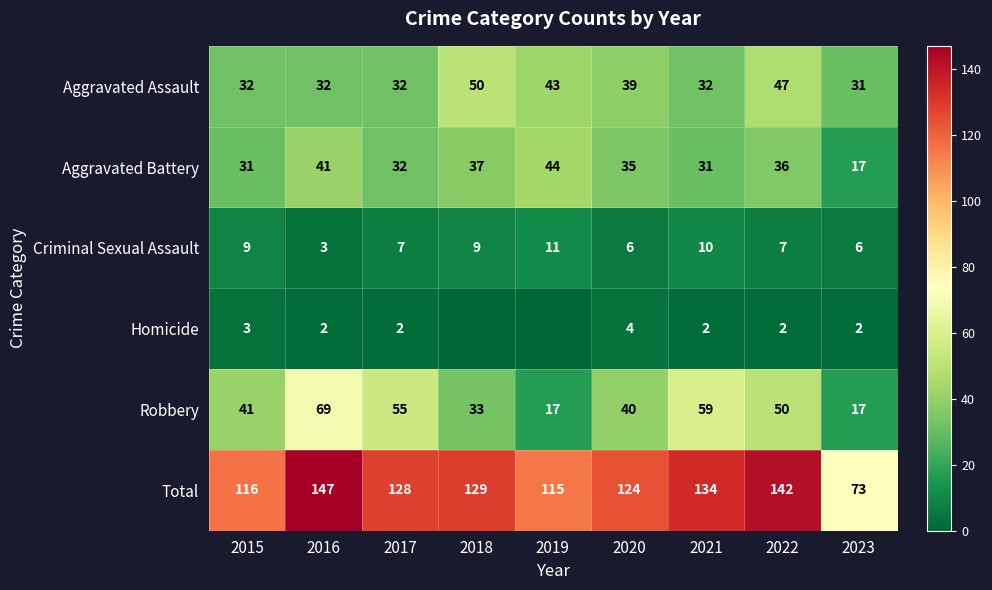

What is the difference between the highest and lowest values at 2023?

71